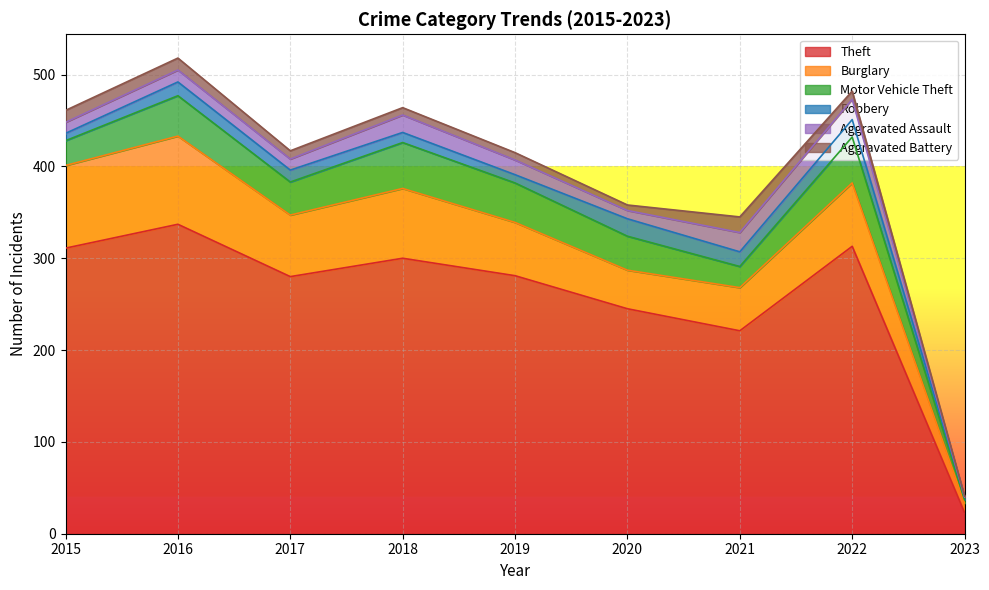

What are all the series names shown in the legend?

Theft, Burglary, Motor Vehicle Theft, Robbery, Aggravated Assault, Aggravated Battery